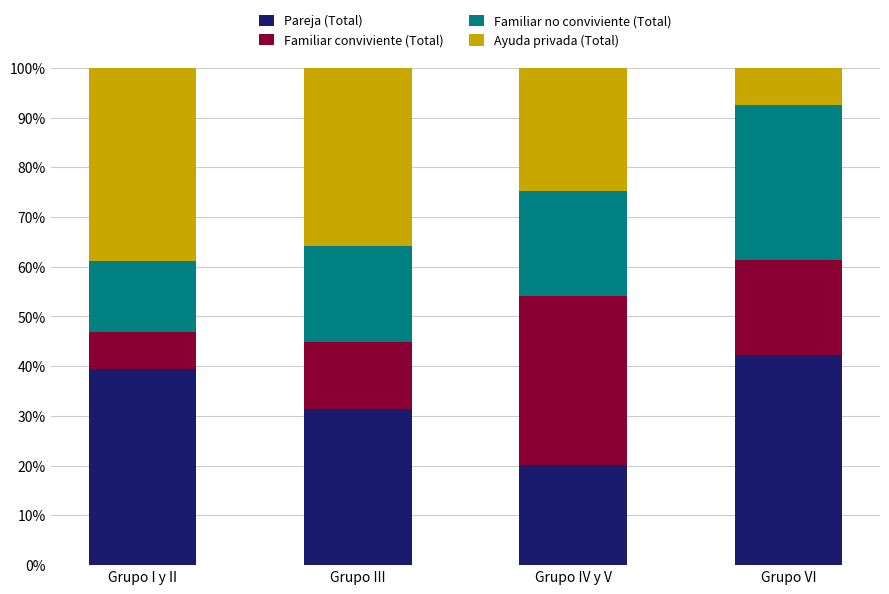

Which category has the highest value in the Pareja (Total) series?

Grupo VI